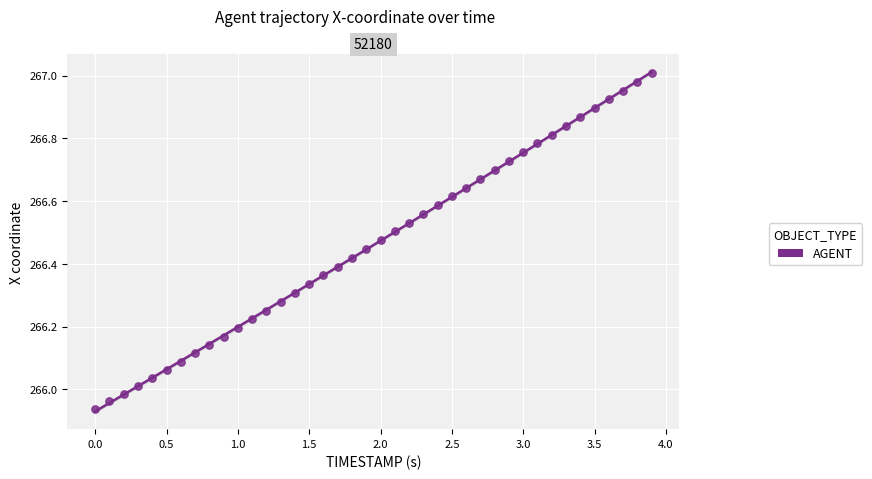

How many points are shown in the scatter plot?

40